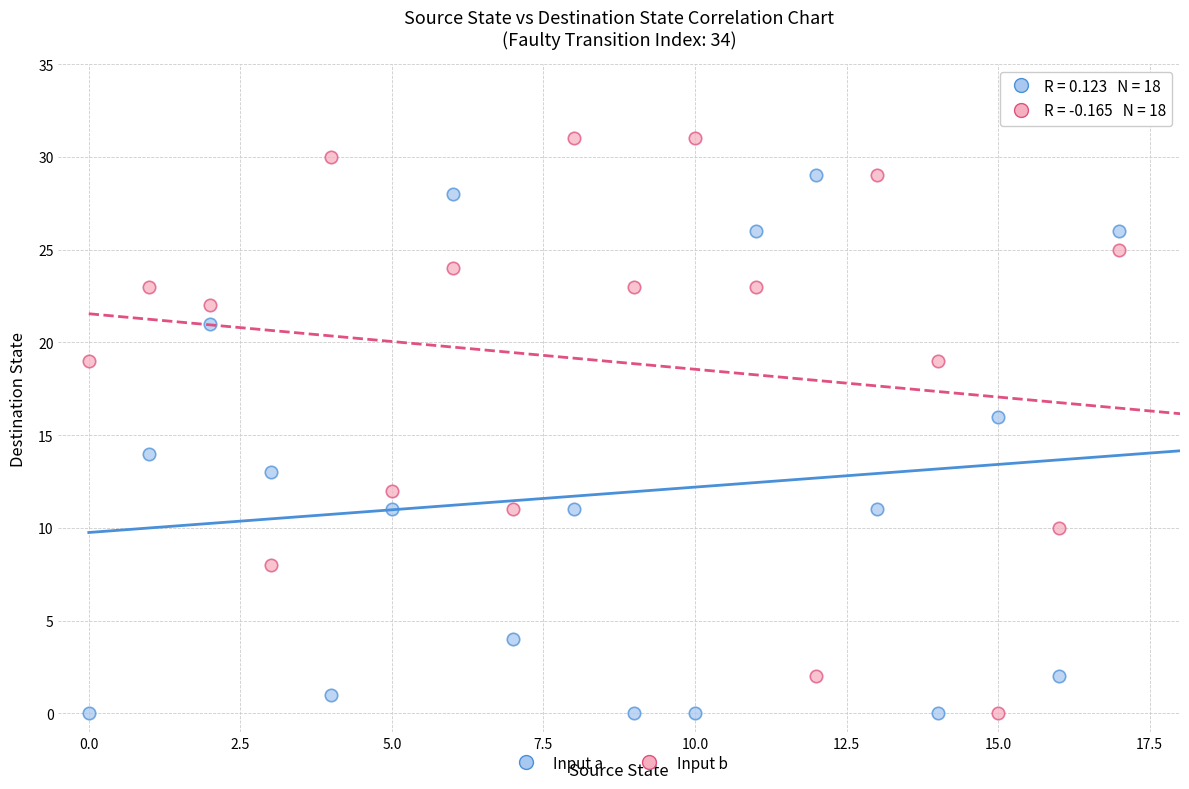

Across all data points, what is the range of Y values (max minus min)?

31